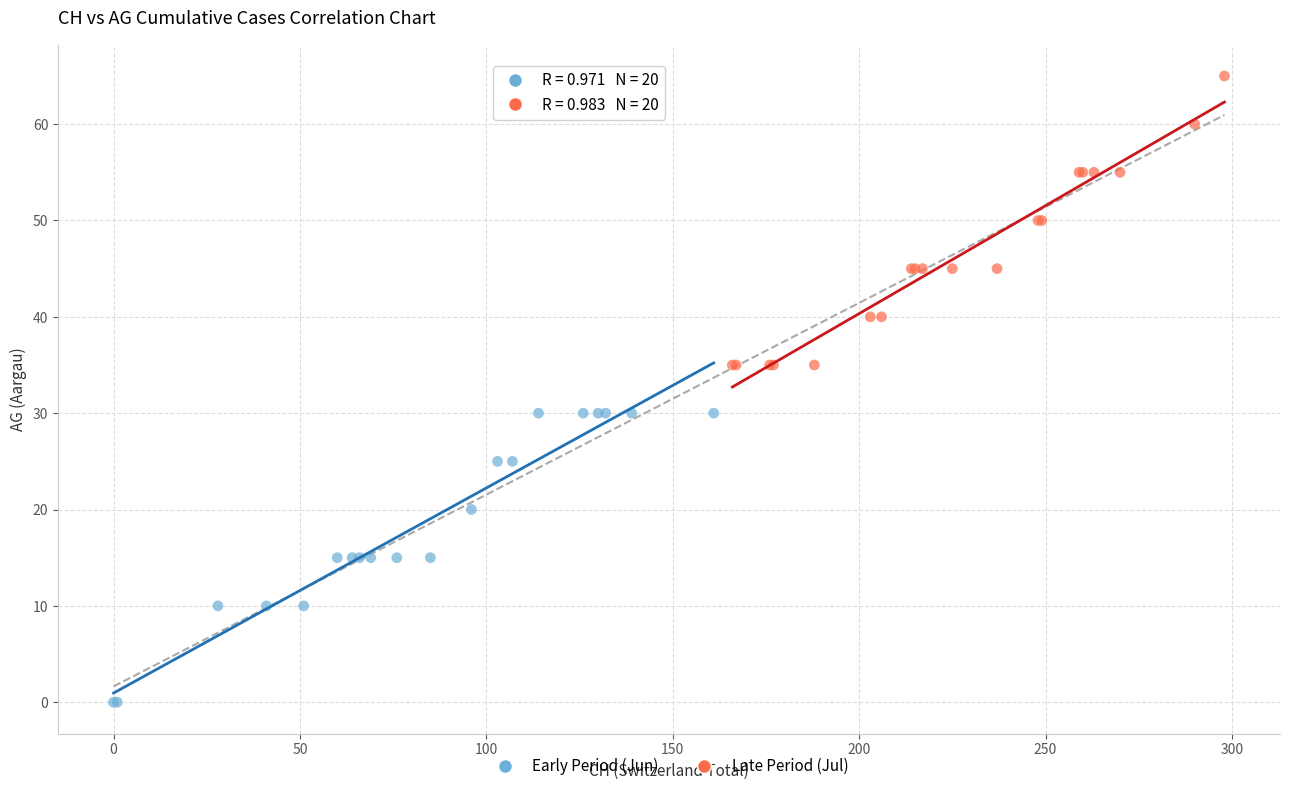

Which series reaches the minimum Y coordinate?

Early Period (Jun)